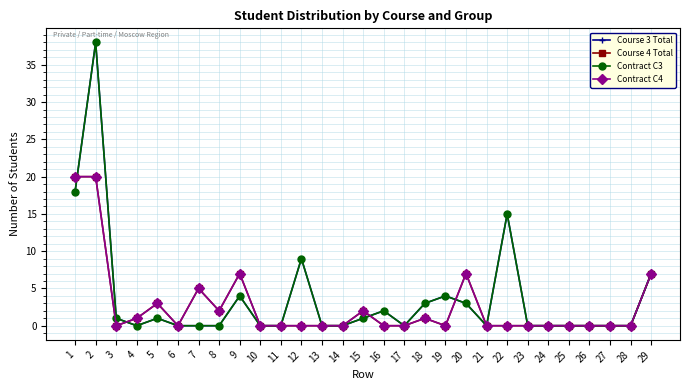

Reading left to right, extract all data points from this chart.

Course 3 Total: 1=18	2=38	3=1	4=0	5=1	6=0	7=0	8=0	9=4	10=0	11=0	12=9	13=0	14=0	15=1	16=2	17=0	18=3	19=4	20=3	21=0	22=15	23=0	24=0	25=0	26=0	27=0	28=0	29=7
Course 4 Total: 1=20	2=20	3=0	4=1	5=3	6=0	7=5	8=2	9=7	10=0	11=0	12=0	13=0	14=0	15=2	16=0	17=0	18=1	19=0	20=7	21=0	22=0	23=0	24=0	25=0	26=0	27=0	28=0	29=7
Contract C3: 1=18	2=38	3=1	4=0	5=1	6=0	7=0	8=0	9=4	10=0	11=0	12=9	13=0	14=0	15=1	16=2	17=0	18=3	19=4	20=3	21=0	22=15	23=0	24=0	25=0	26=0	27=0	28=0	29=7
Contract C4: 1=20	2=20	3=0	4=1	5=3	6=0	7=5	8=2	9=7	10=0	11=0	12=0	13=0	14=0	15=2	16=0	17=0	18=1	19=0	20=7	21=0	22=0	23=0	24=0	25=0	26=0	27=0	28=0	29=7